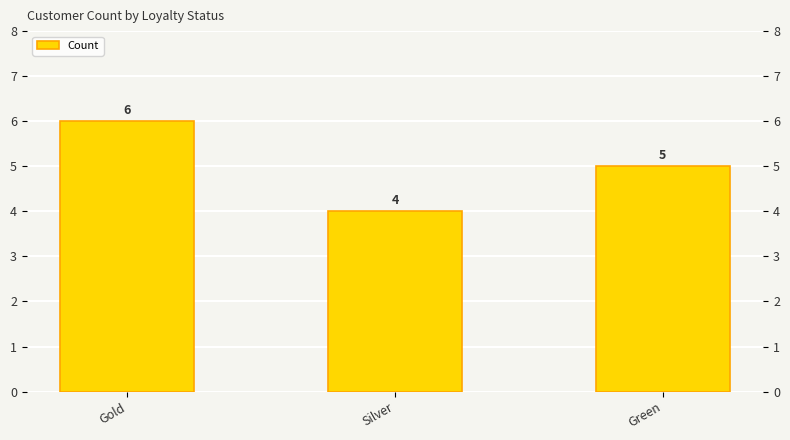

Are the bars horizontal?

No